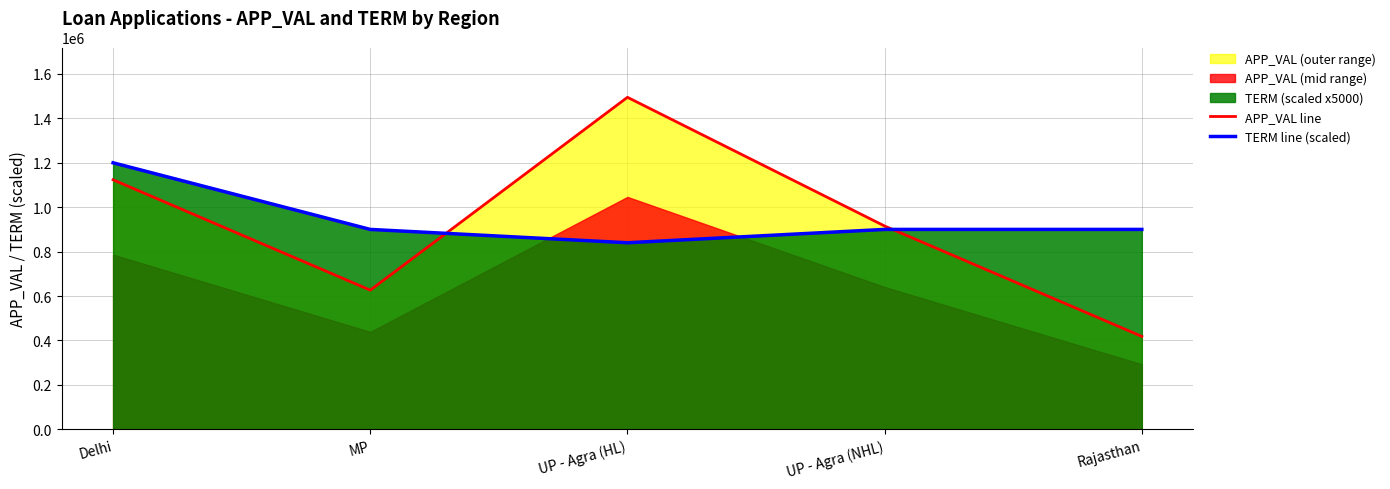

The value of TERM line (scaled) at MP is 900000. True or false?

True